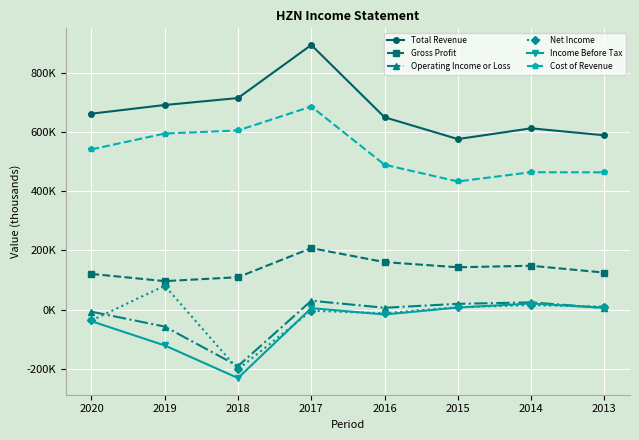

What value does the Gross Profit series have at 2013?

125000